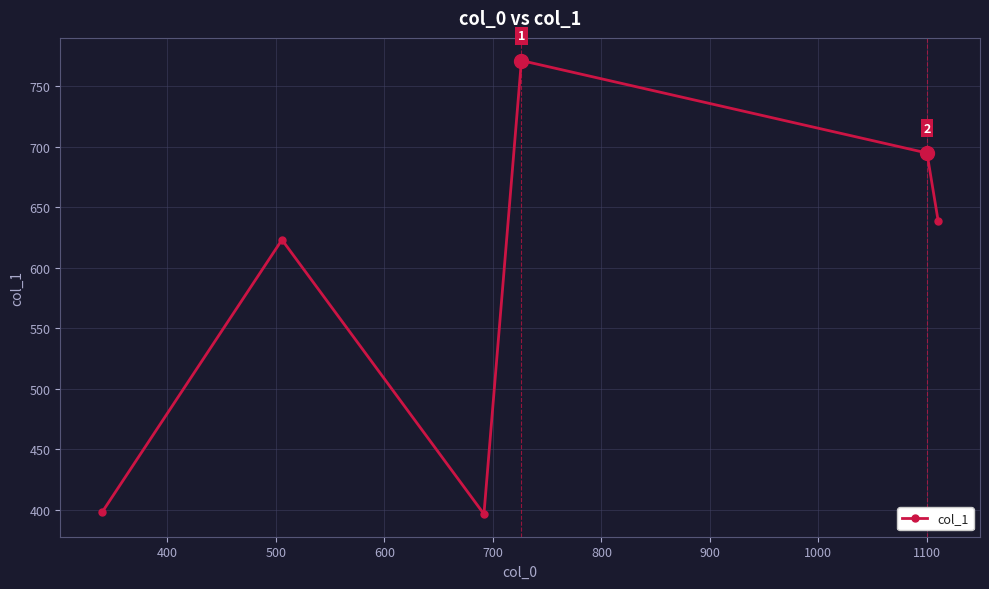

How many categories are shown in the chart?

6